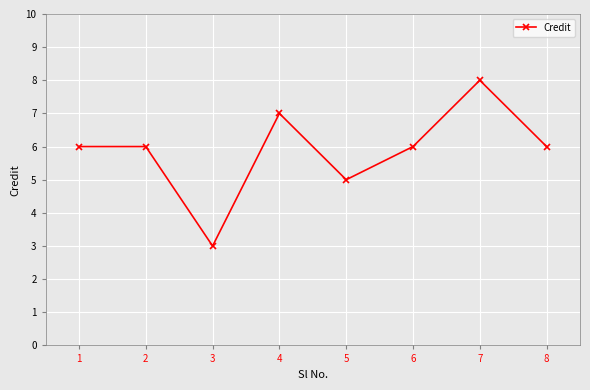

What is the average value?

6